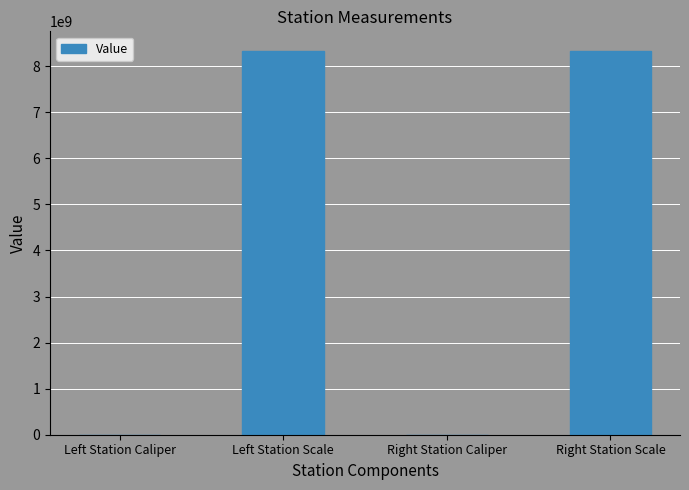

What is the change in value from Left Station Caliper to Right Station Caliper?

+22